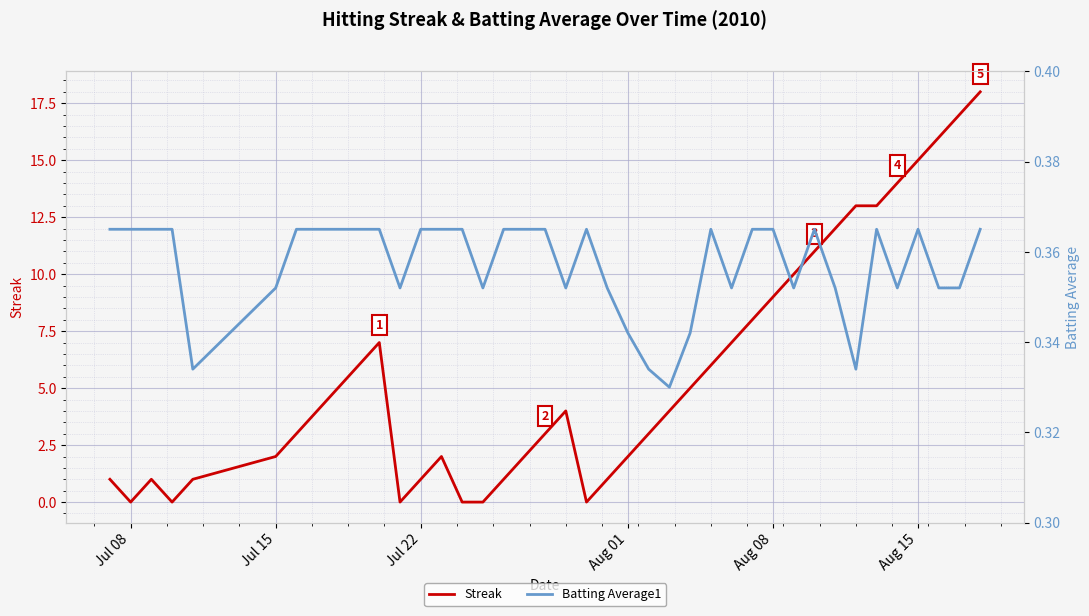

The value of Streak at Aug 15 is 15. True or false?

True